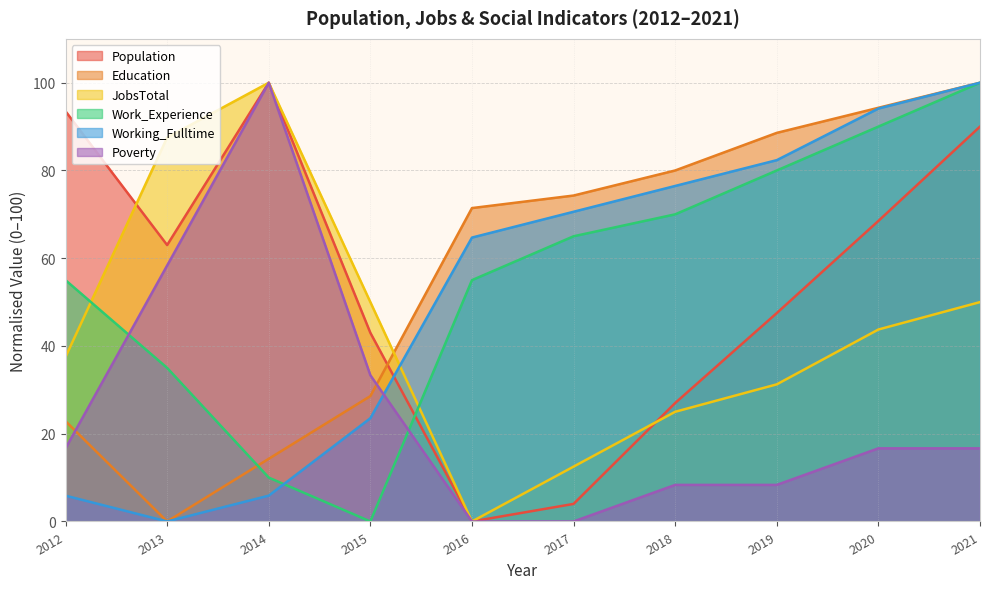

True or false: Working_Fulltime has more than 1 points higher than both neighbors.

False